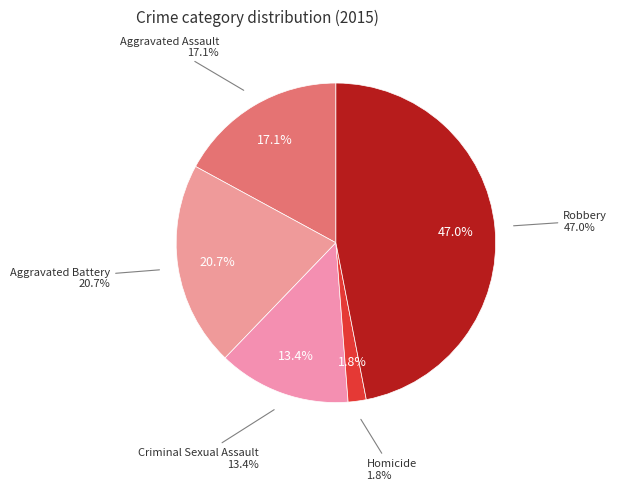

What is the smallest slice in the pie chart?

Homicide